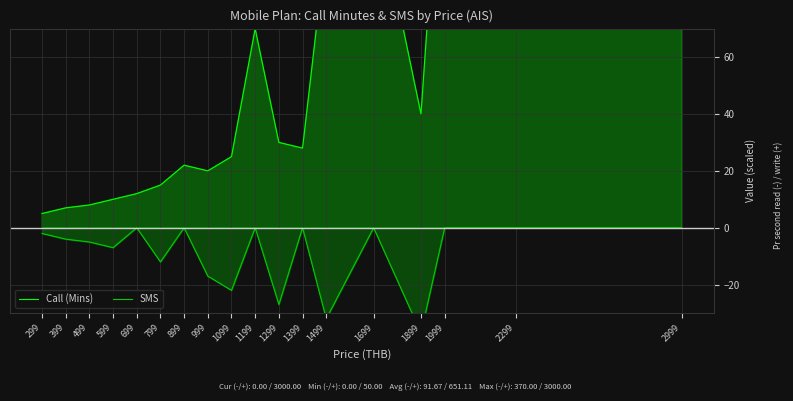

How many values in SMS are below zero?

10